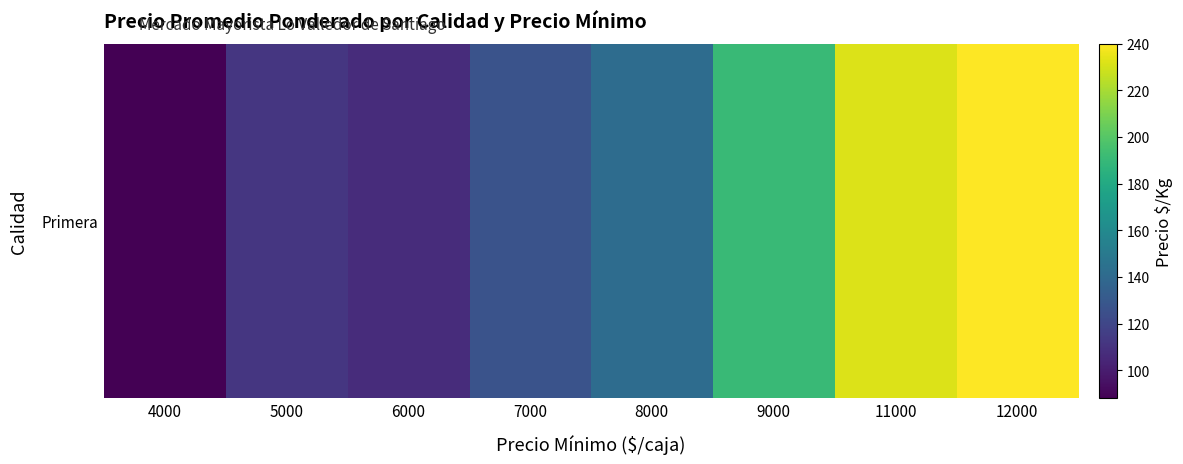

Rank the categories by value from lowest to highest.

4000, 6000, 5000, 7000, 8000, 9000, 11000, 12000